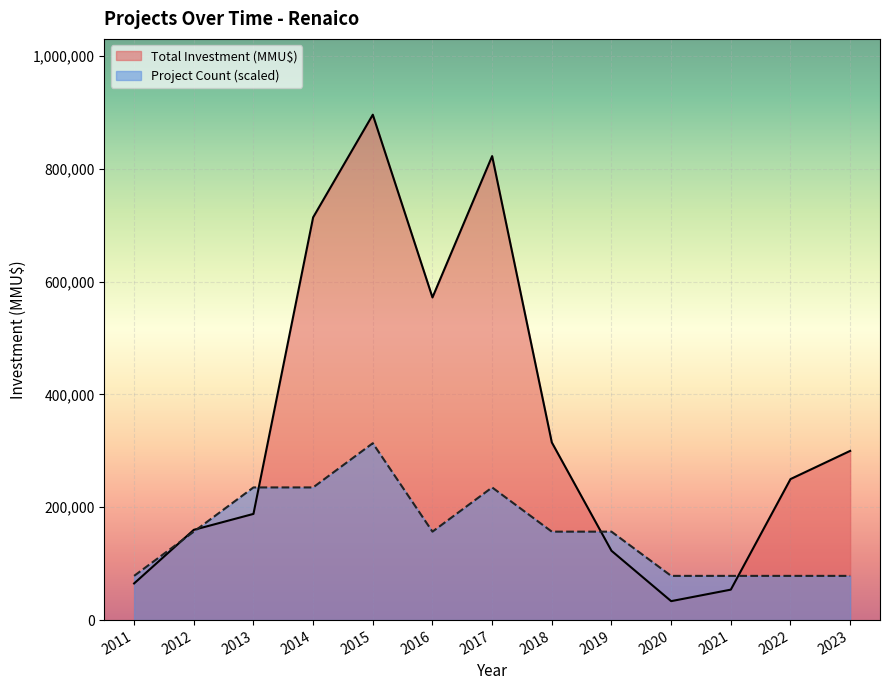

The value of Count at 2019 is 156800. True or false?

True